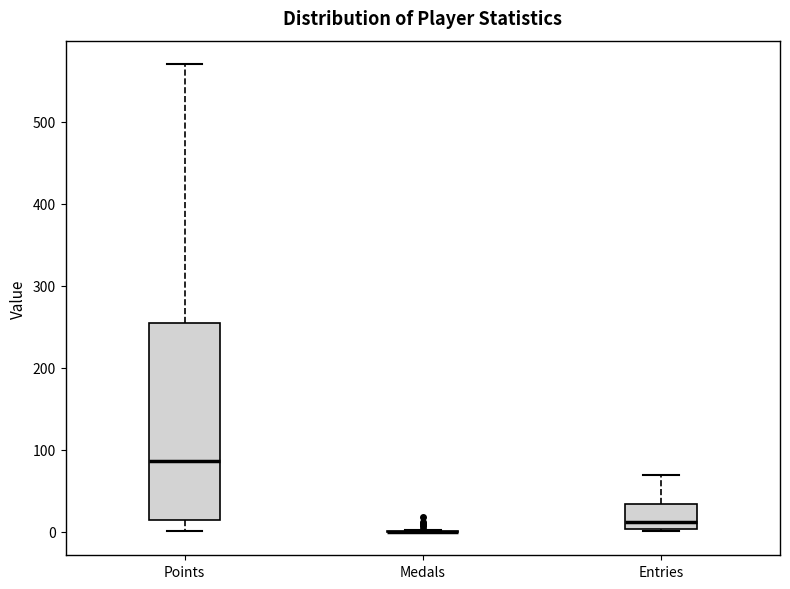

Where is the lower edge of the box for Entries on the y-axis? The values are not printed on the chart, so give them approximately, as read against the axis.

0